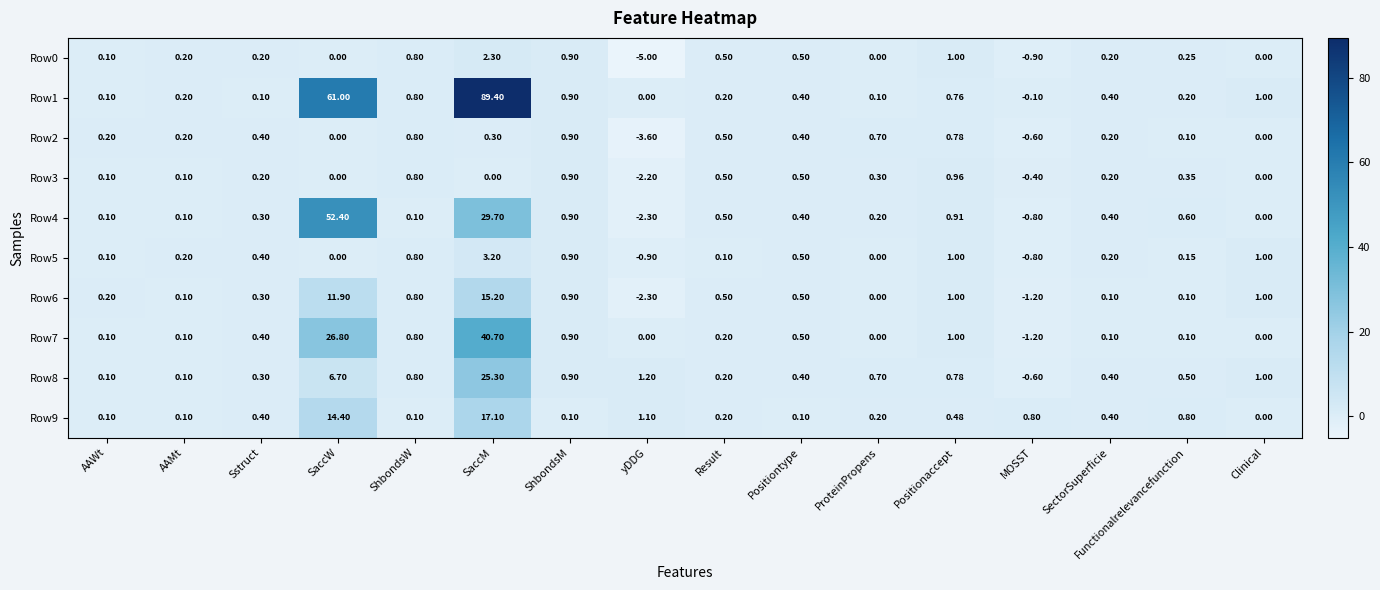

How many distinct data groups are displayed?

10